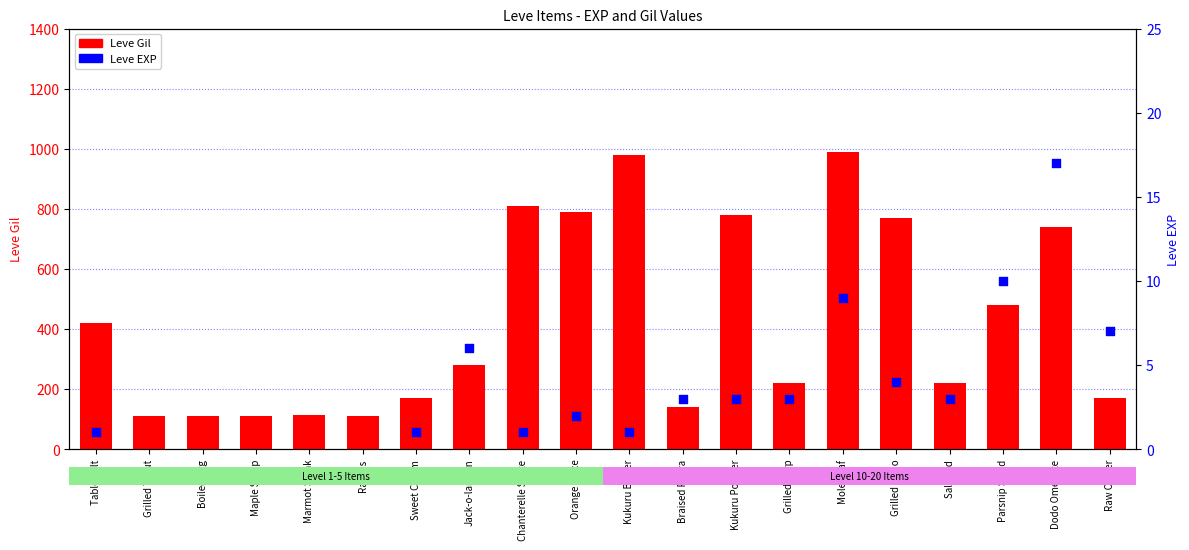

At how many categories does at least one series exceed 92?

20